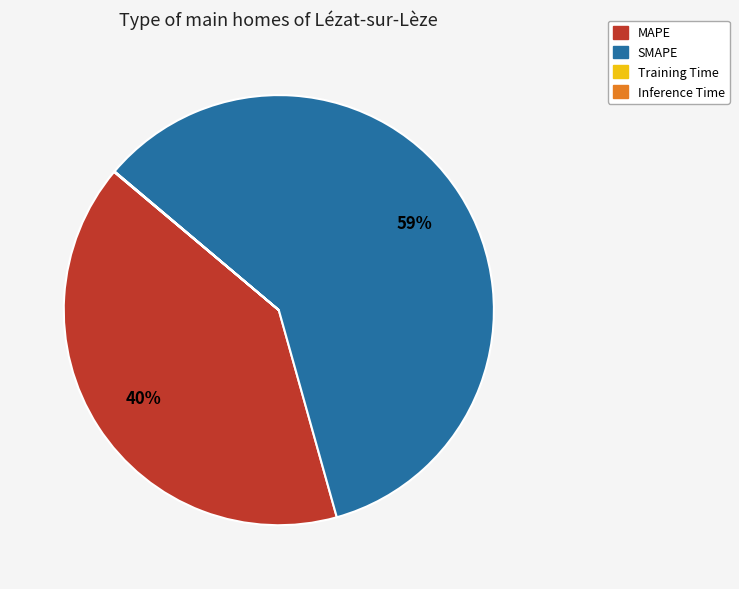

What percentage is the MAPE slice, to the nearest percent?

40%